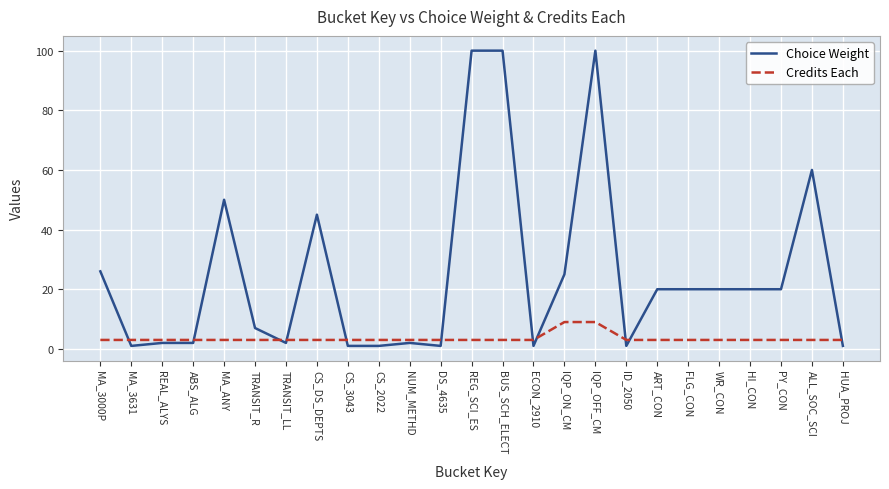

Is this an area chart (filled region under the line)?

No